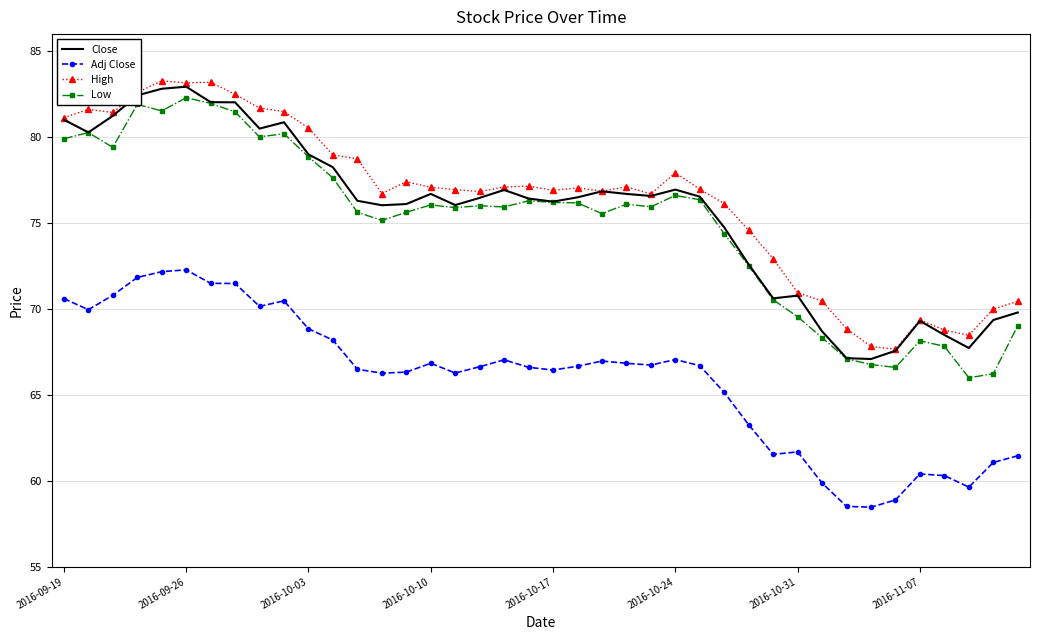

What is the lowest value of the Close series?

67.1